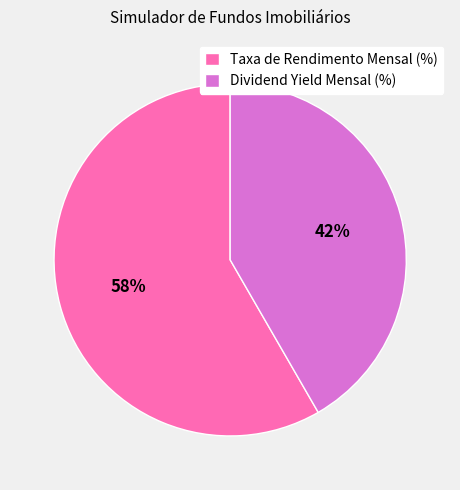

Does Dividend Yield Mensal (%) represent more than half of the total?

No